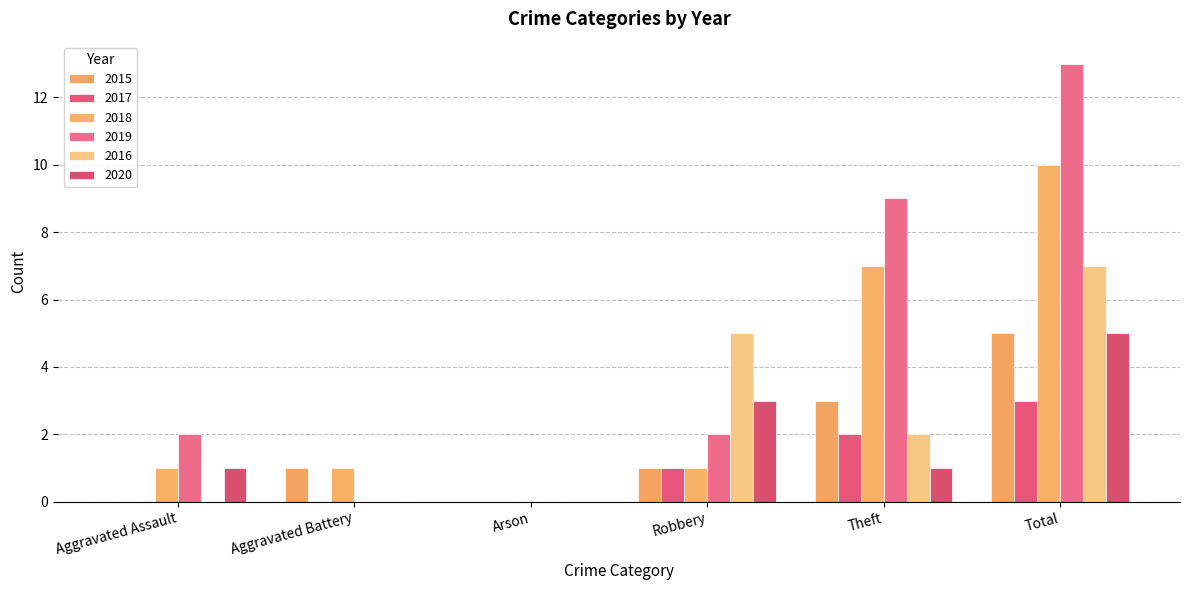

How many series are shown in this chart?

6